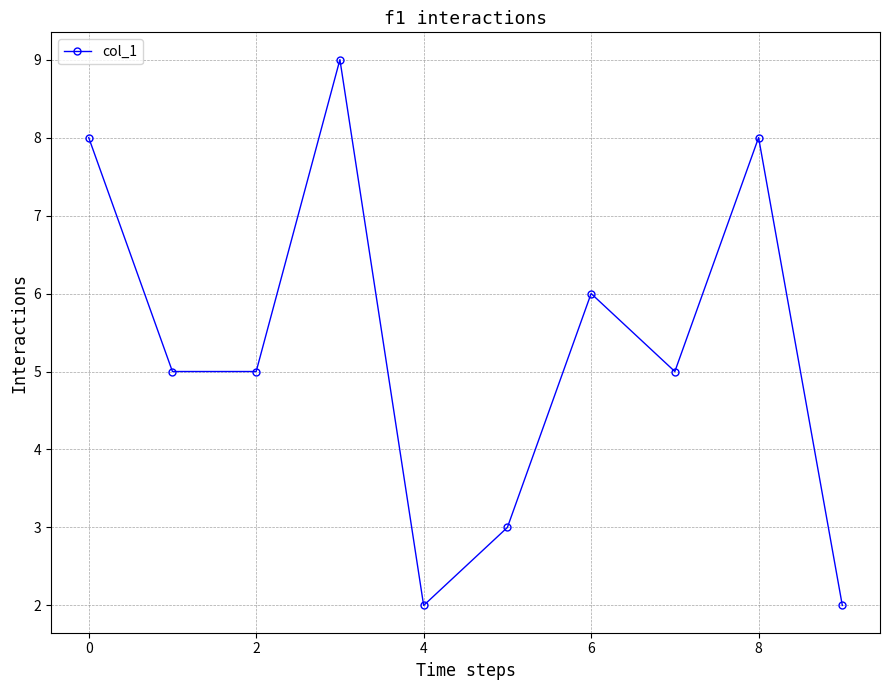

What is the greatest value displayed?

9